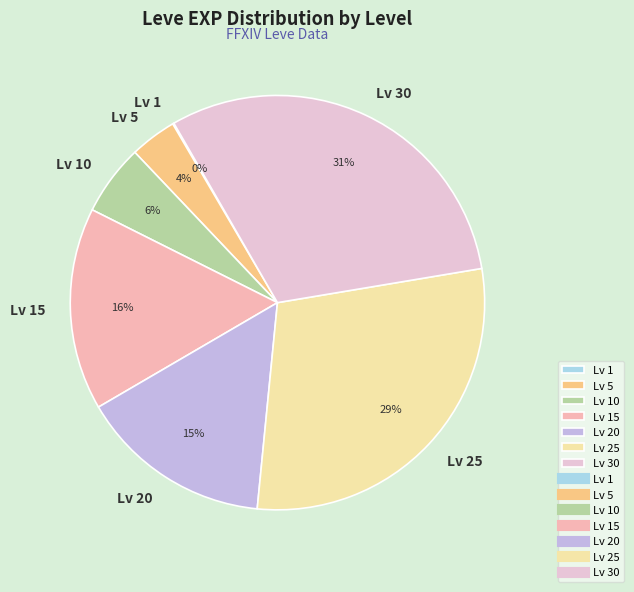

Is there a majority slice in this chart?

No